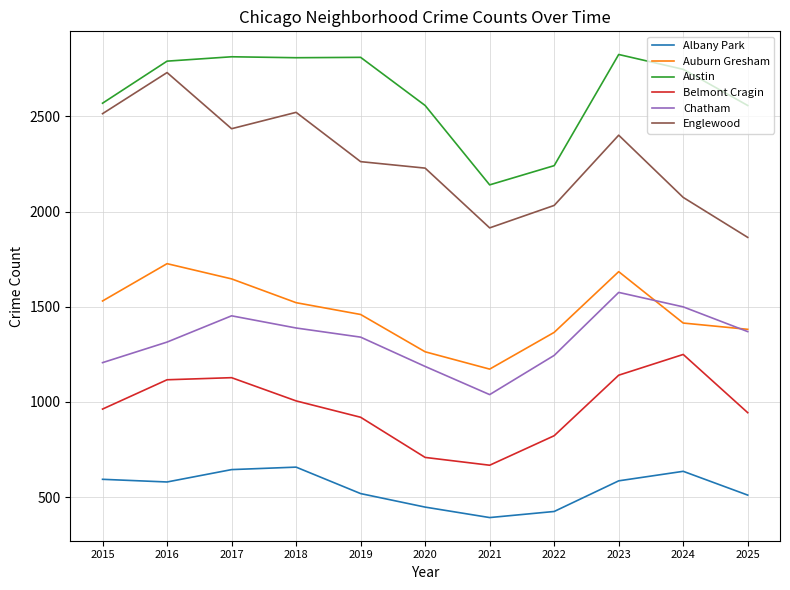

Does the chart display data point markers on the line(s)?

No